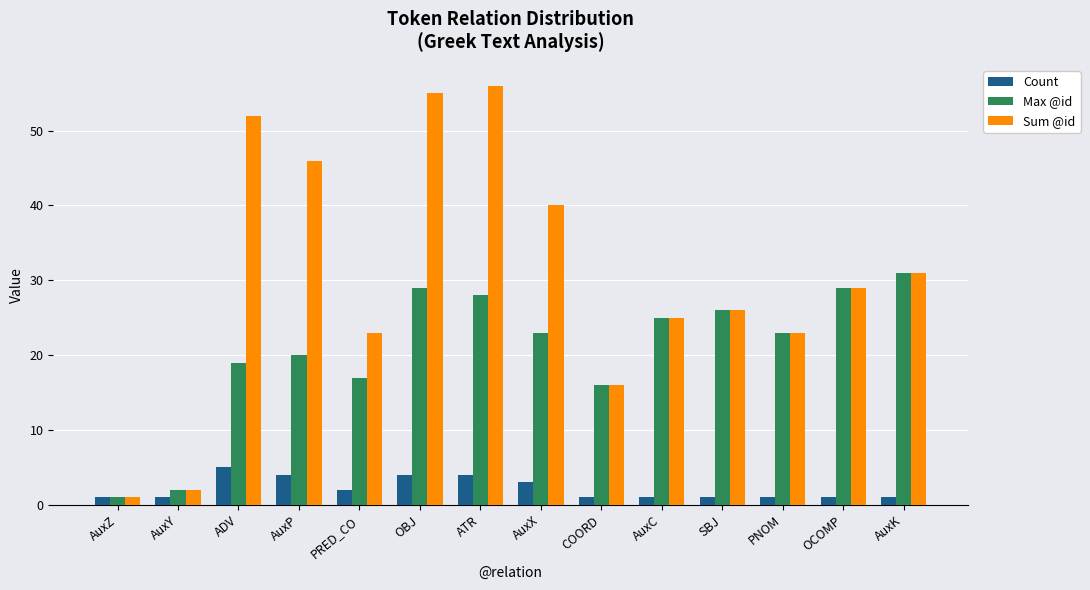

What is the label of the 8th bar from the left?

AuxX